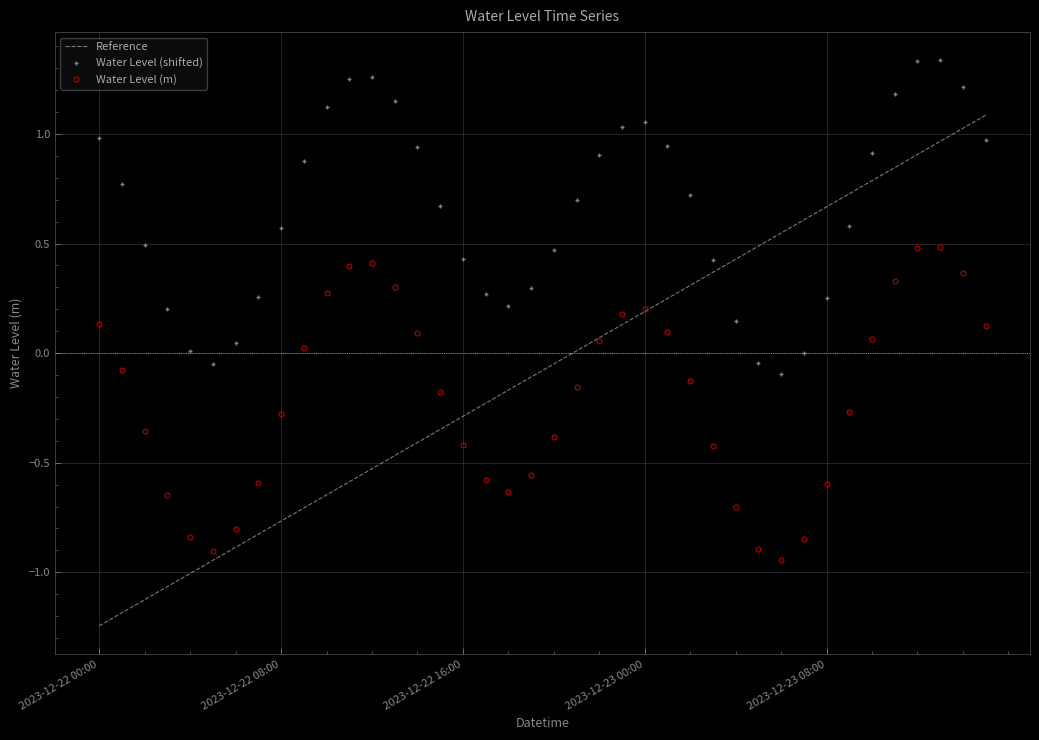

Which series has the largest range (max minus min)?

Reference